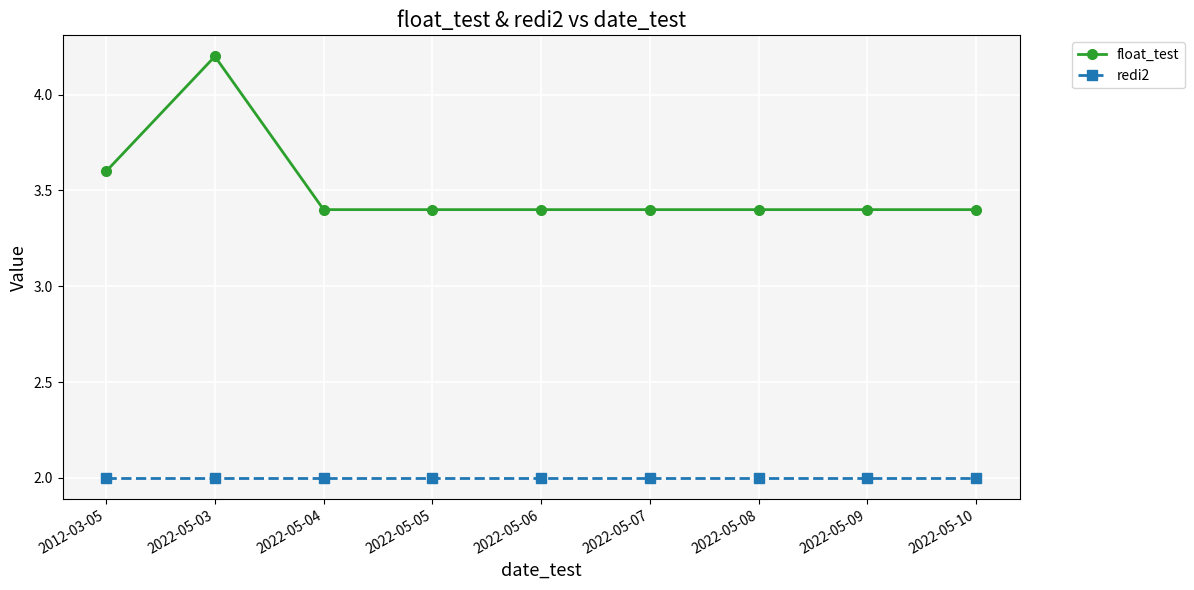

How many float_test values are between 3 and 4?

8